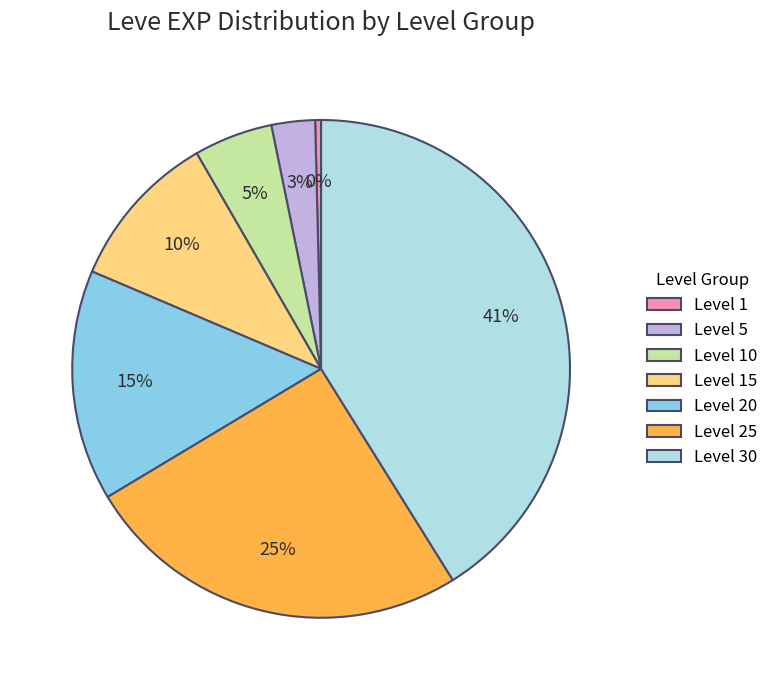

Is the sum of Level 15 and Level 5 greater than half?

No